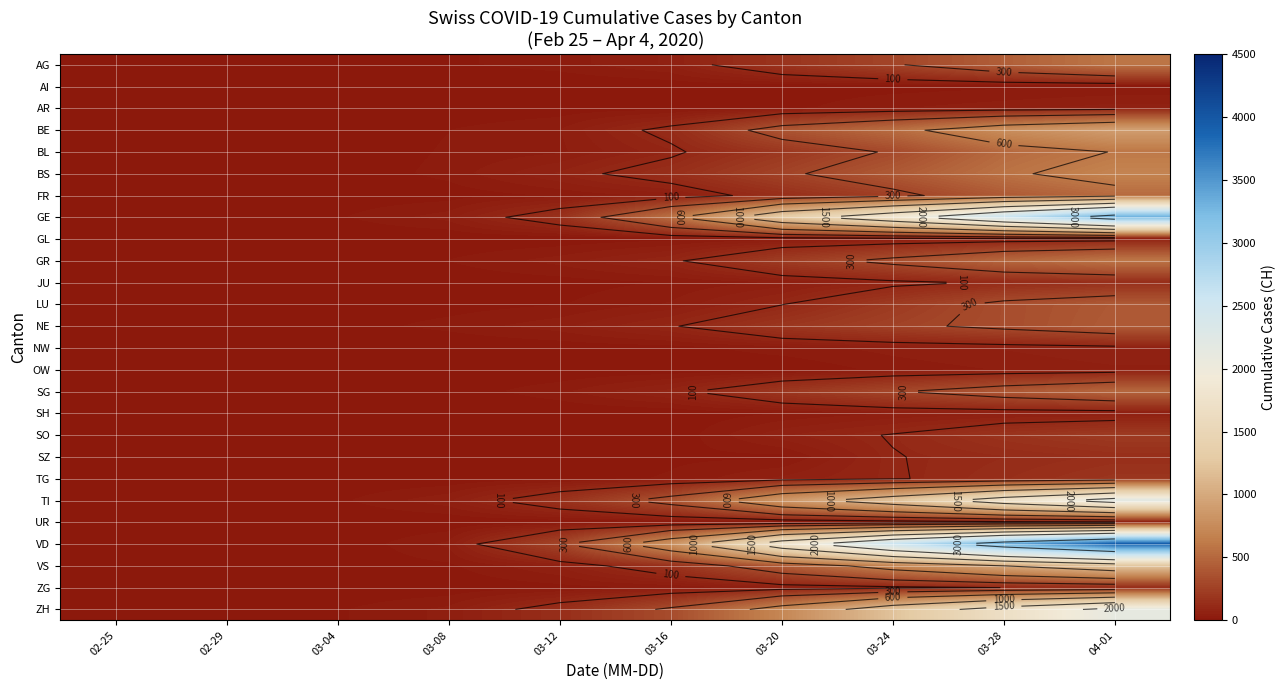

At which label does NW reach its minimum?

02-25